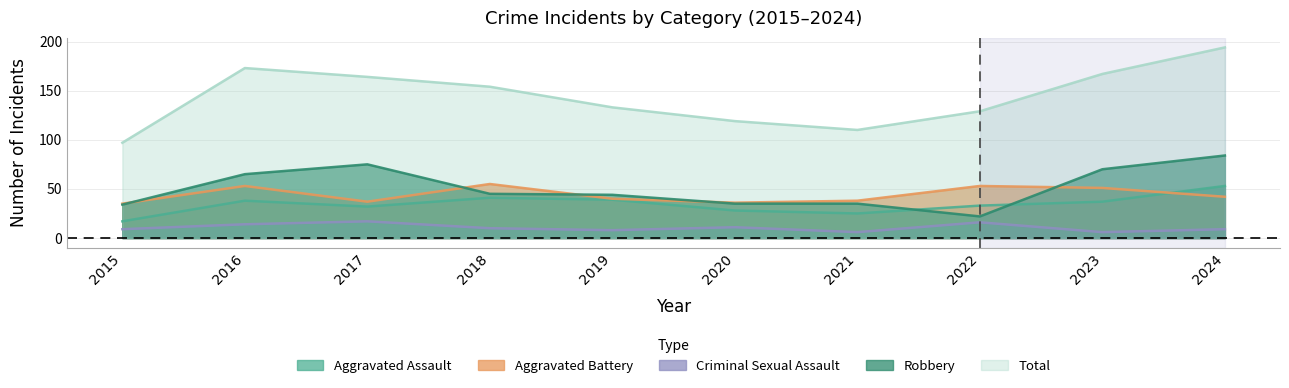

True or false: Robbery has a value of 54 at 2021.

False